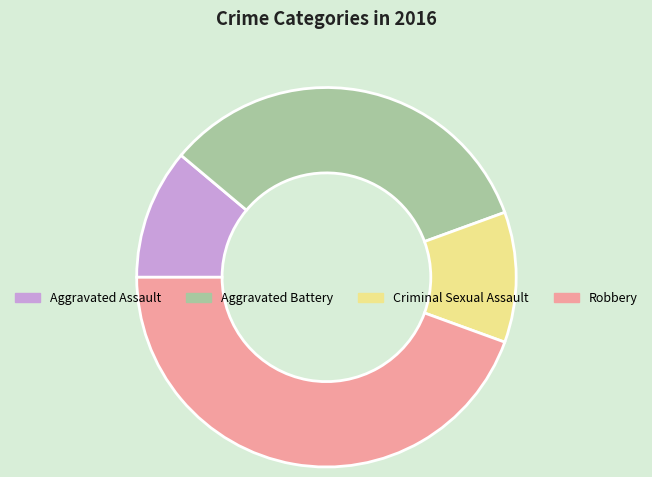

Count the number of slices in the pie.

4